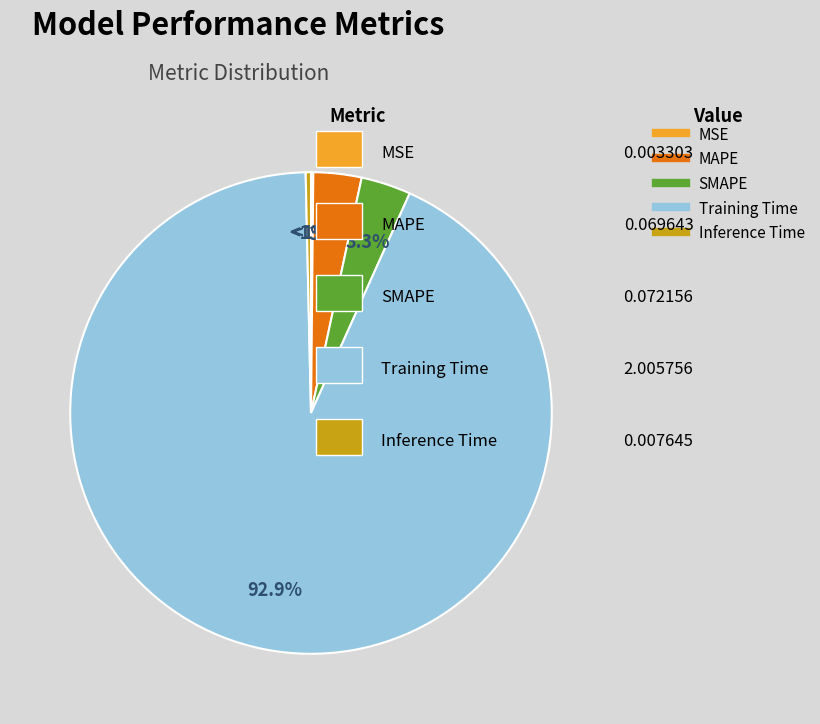

Is the sum of SMAPE and MAPE greater than half?

No